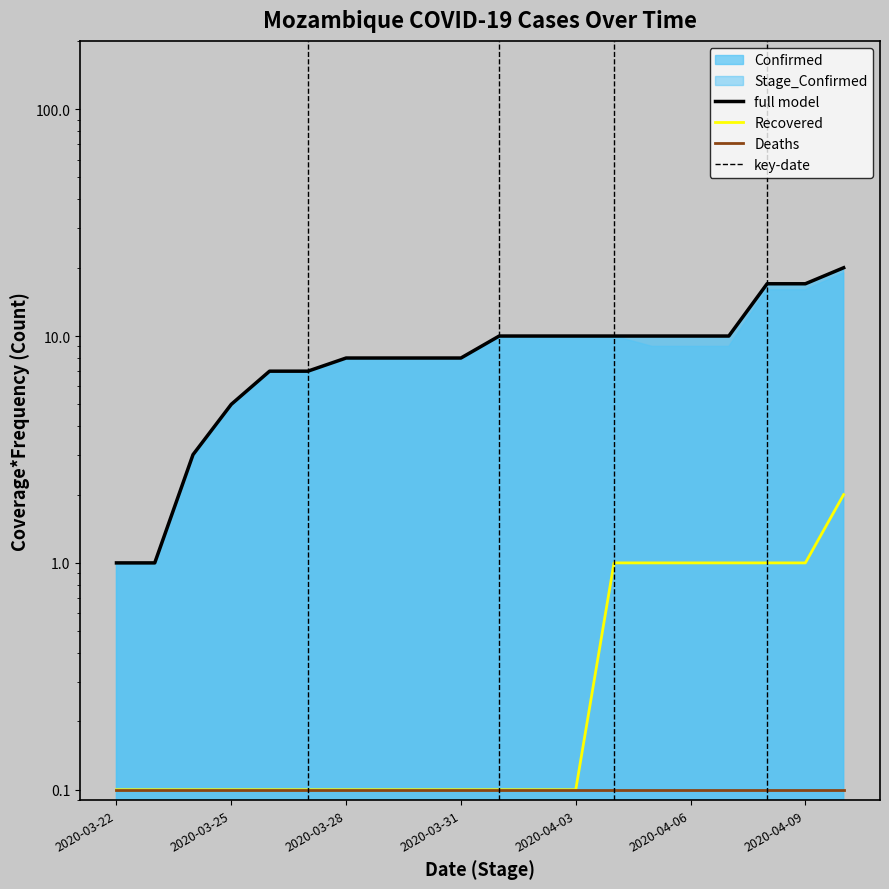

At which category is the sum across all series the highest?

2020-04-10